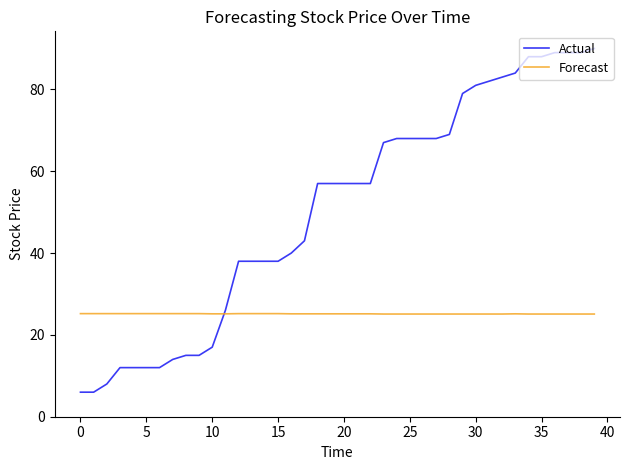

Rank the series by their average value, from lowest to highest.

Forecast, Actual